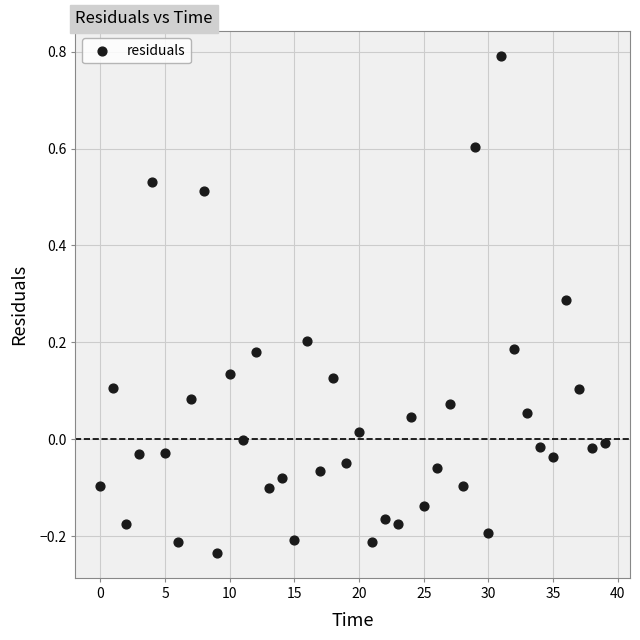

What is the range of Y values (max minus min)?

1.0